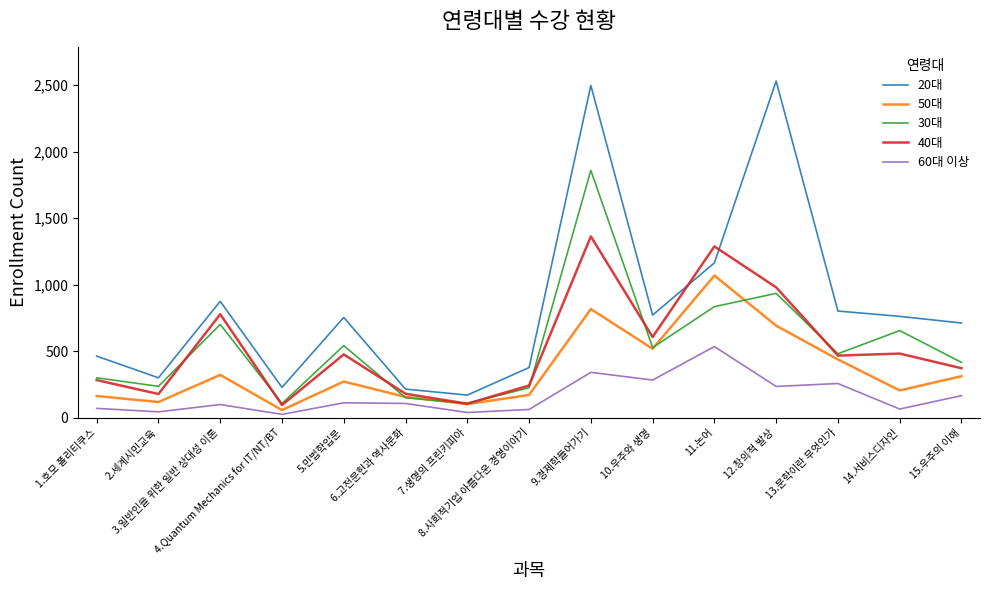

True or false: 60대 이상 and 40대 cross at least once.

False